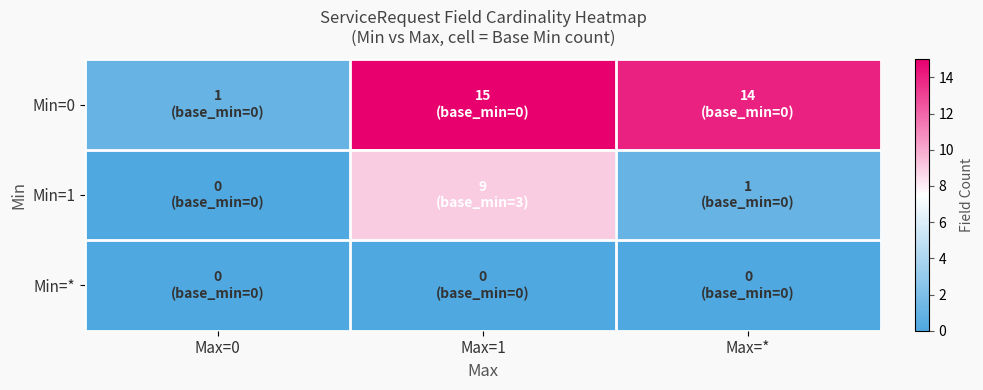

Reading left to right, transcribe all the data shown in this chart.

Min=0: Max=0=1	Max=1=15	Max=*=14
Min=1: Max=0=0	Max=1=9	Max=*=1
Min=*: Max=0=0	Max=1=0	Max=*=0